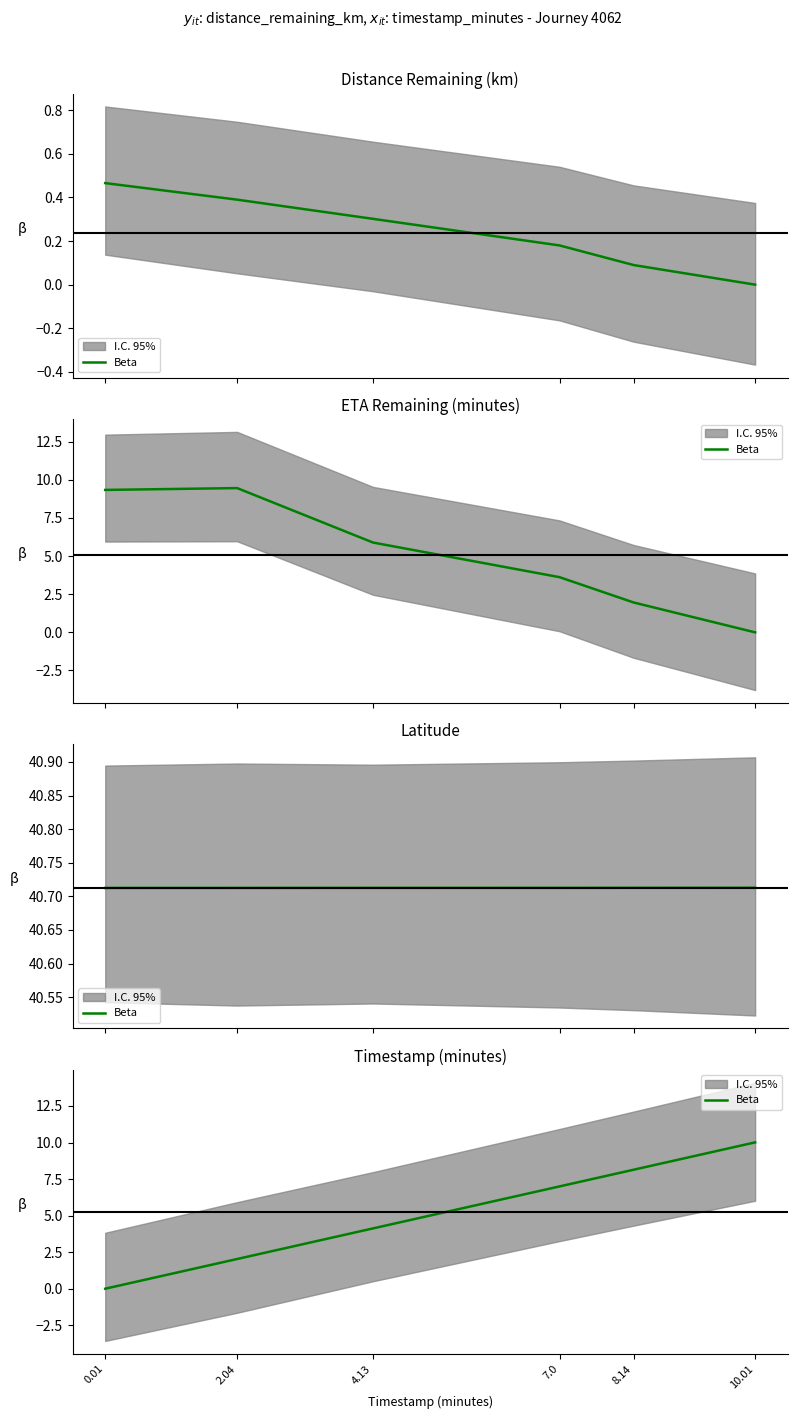

What is the difference between the maximum and minimum values?

10.0